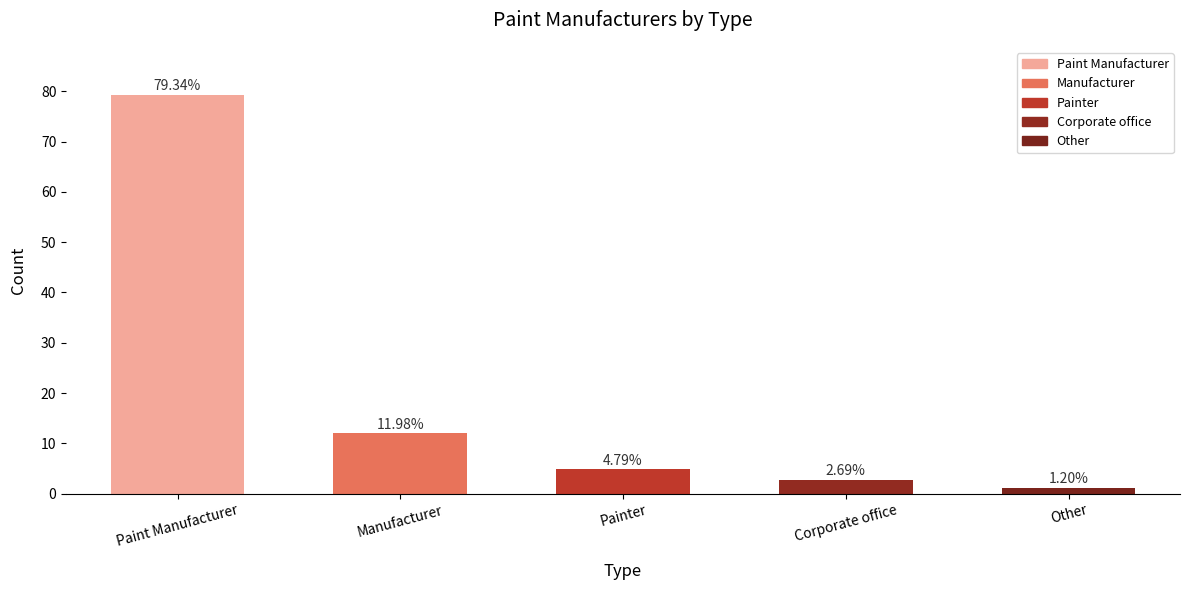

At which label does the data first exceed 4?

Paint Manufacturer